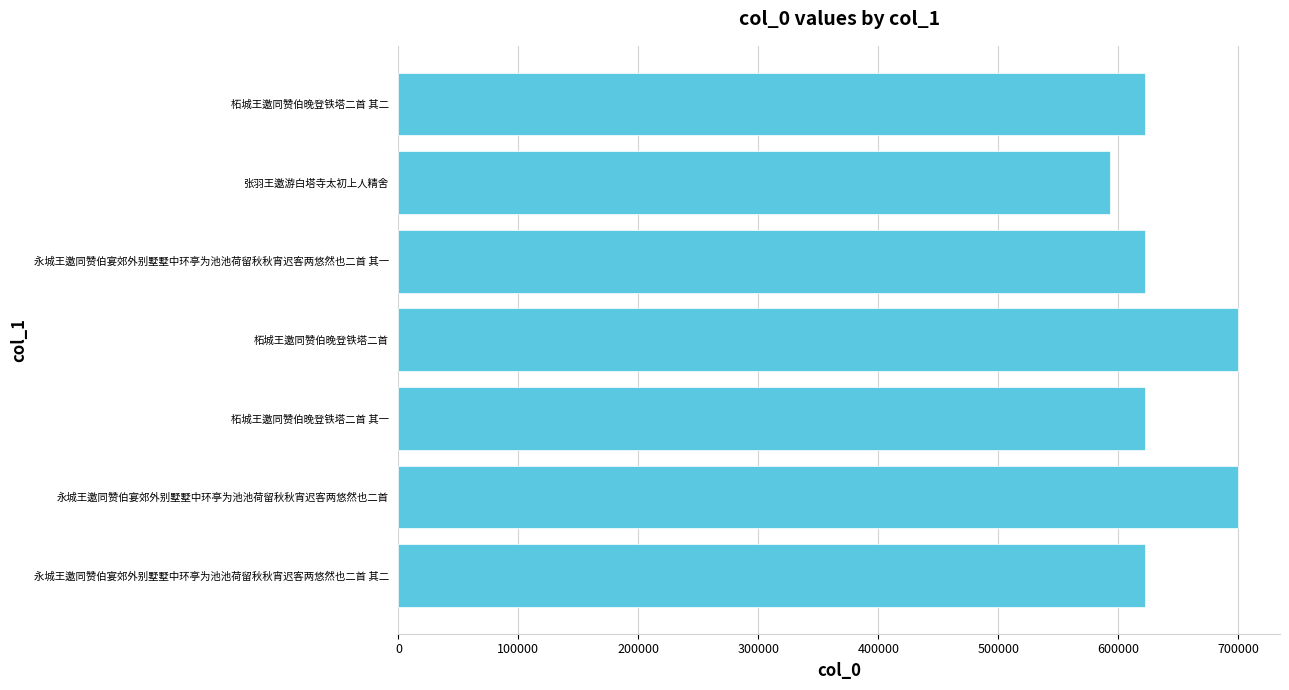

How many data points are less than 621984?

3